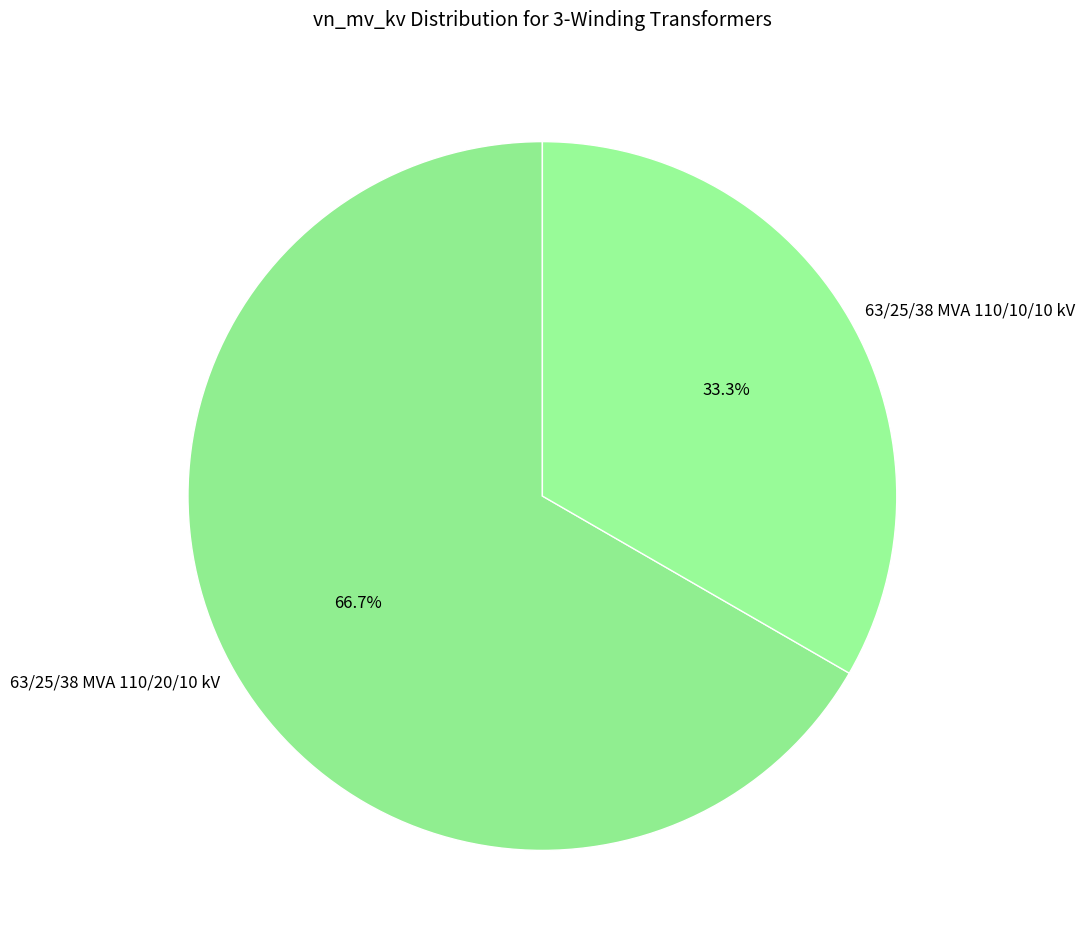

What percentage do 63/25/38 MVA 110/20/10 kV and 63/25/38 MVA 110/10/10 kV together represent?

100.0%